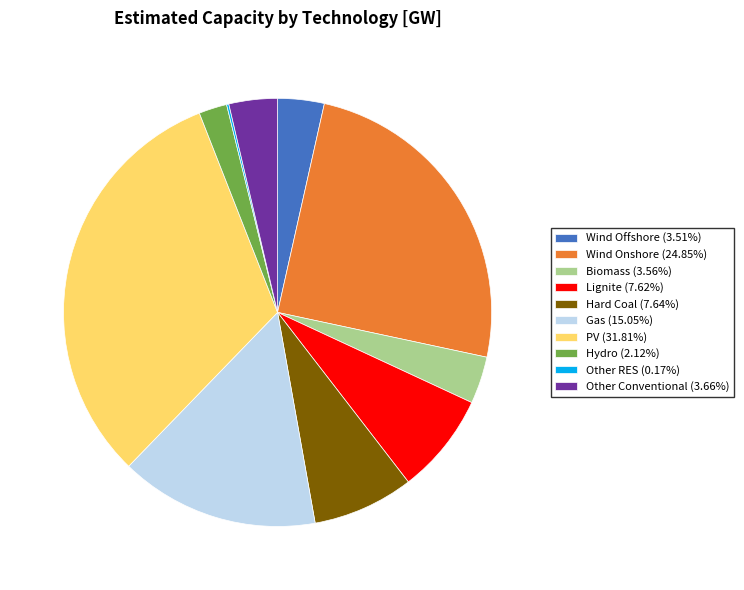

Does PV (31.81%) represent more than half of the total?

No